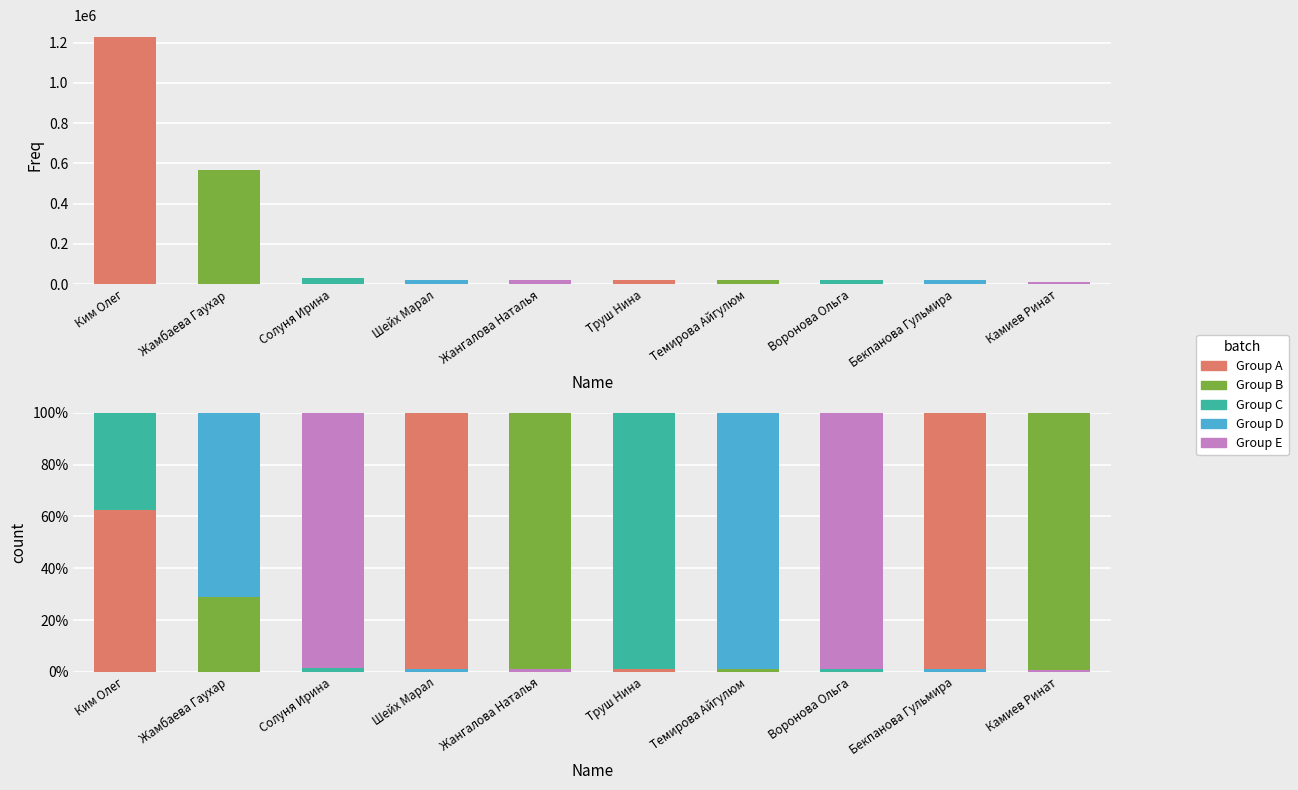

List the labels in order of value, smallest first.

Камиев Ринат, Бекпанова Гульмира, Воронова Ольга, Темирова Айгулюм, Труш Нина, Жангалова Наталья, Шейх Марал, Солуня Ирина, Жамбаева Гаухар, Ким Олег